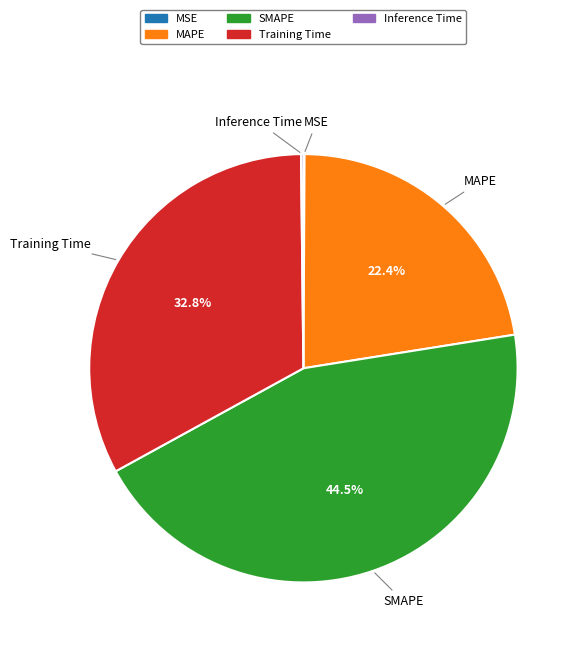

What is the total percentage of SMAPE and Training Time?

77.3%